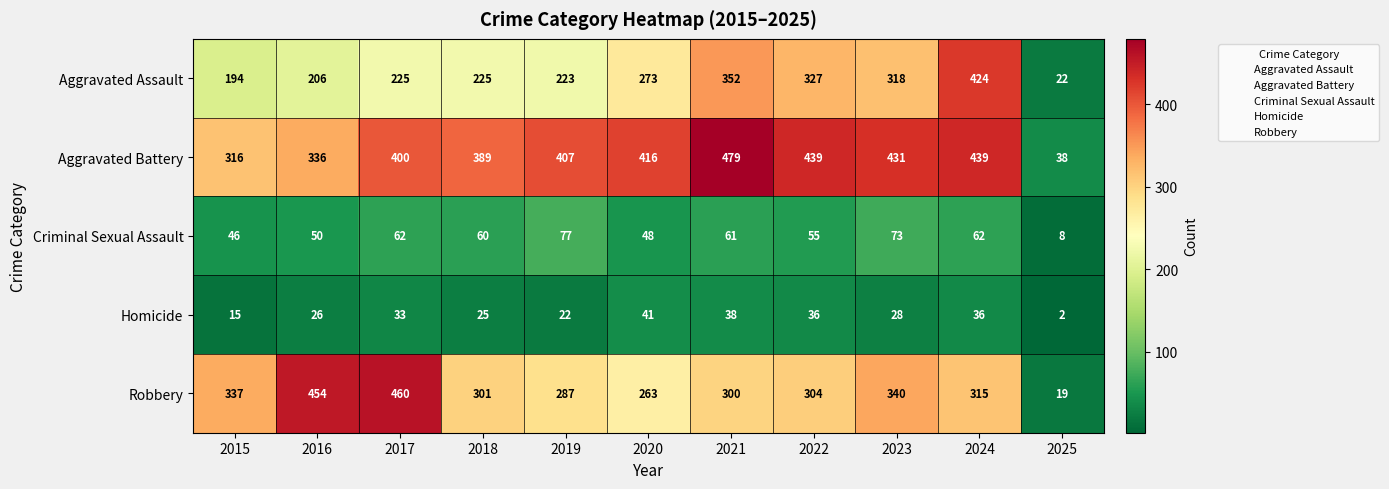

True or false: Robbery has a value of 300 at 2021.

True